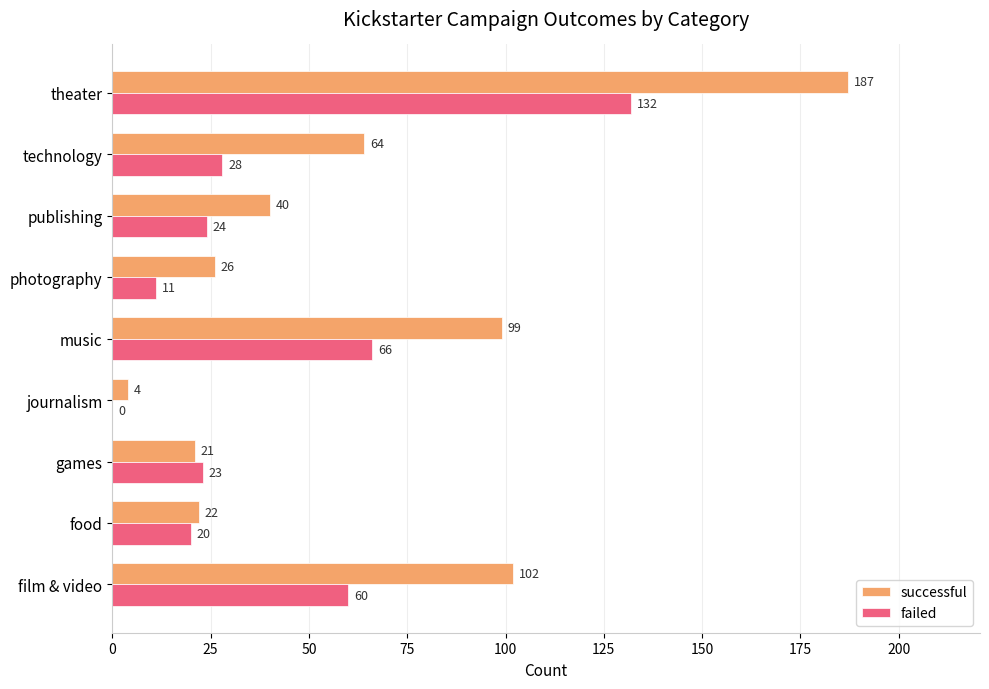

What is the average value of the failed series?

40